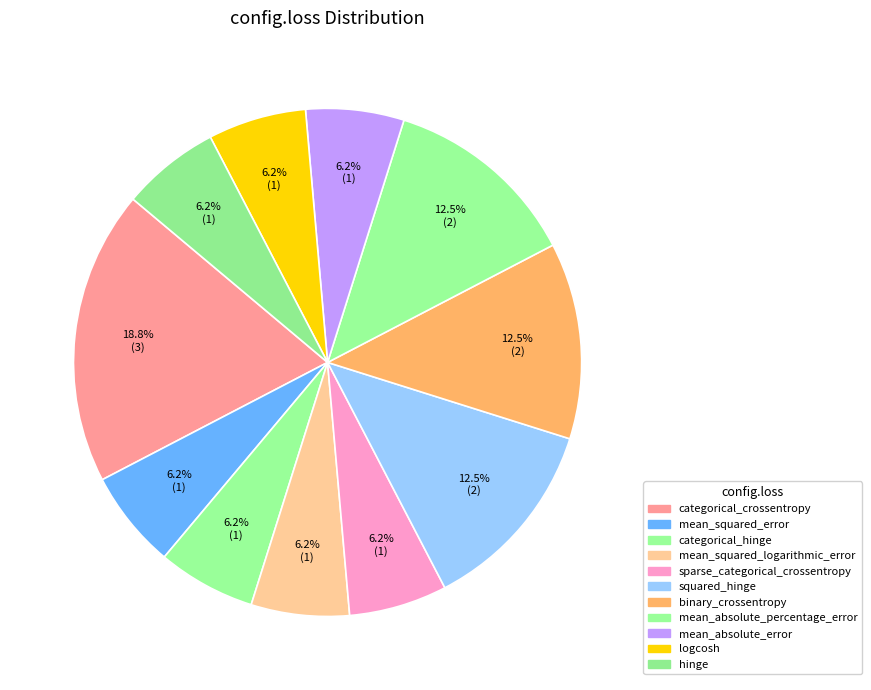

True or false: sparse_categorical_crossentropy accounts for 19% of the total.

False